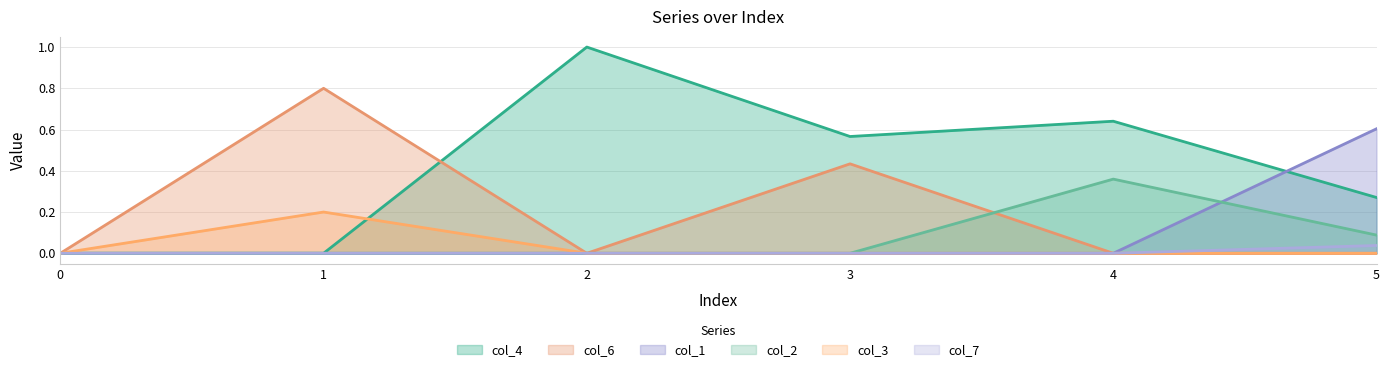

Reading right to left, list all the values displayed in this chart.

col_4 line: 0.3	0.6	0.6	1.0	0.0	0.0
col_6 line: 0.0	0.0	0.4	0.0	0.8	0.0
col_1 line: 0.6	0.0	0.0	0.0	0.0	0.0
col_2 line: 0.1	0.4	0.0	0.0	0.0	0.0
col_3 line: 0.0	0.0	0.0	0.0	0.2	0.0
col_7 line: 0.0	0.0	0.0	0.0	0.0	0.0